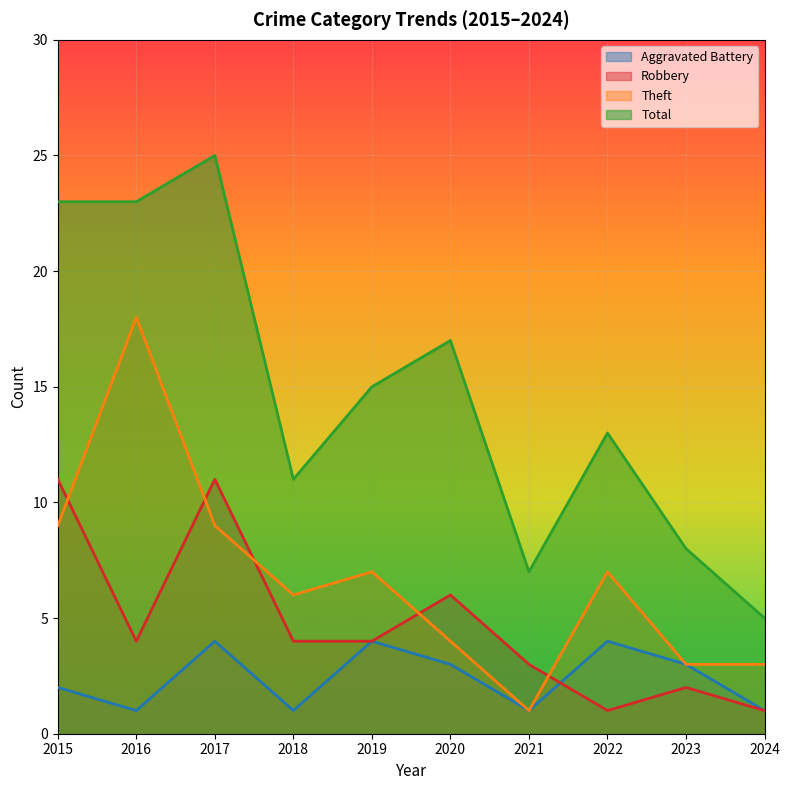

At how many categories does at least one series exceed 19?

3